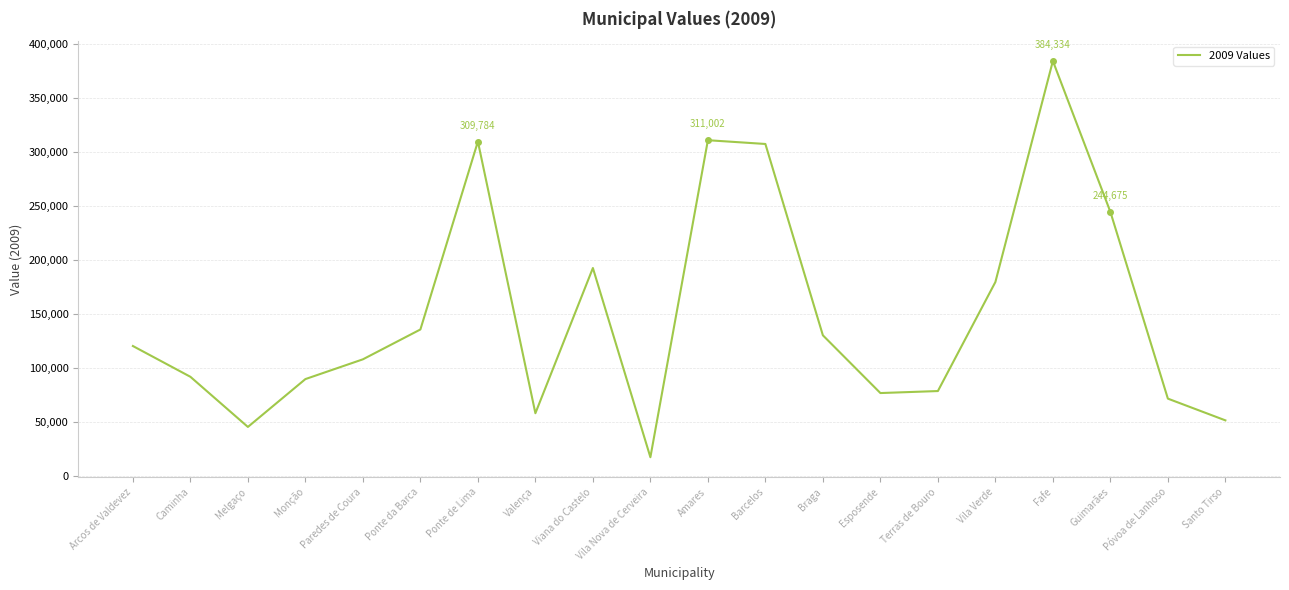

What is the difference between the maximum and minimum values?

366782